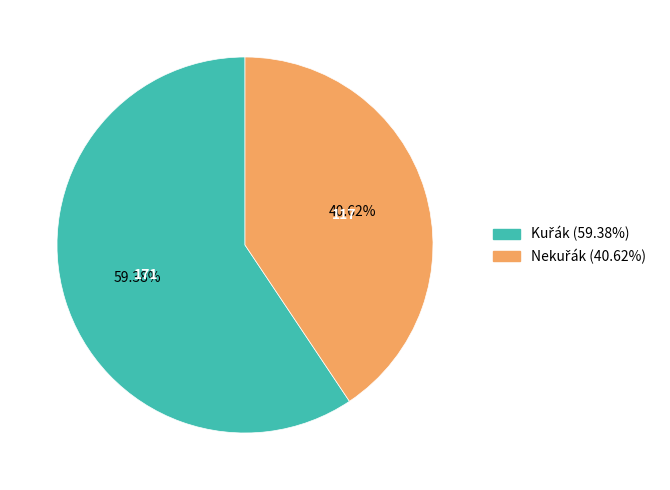

Is there a majority slice in this chart?

Yes